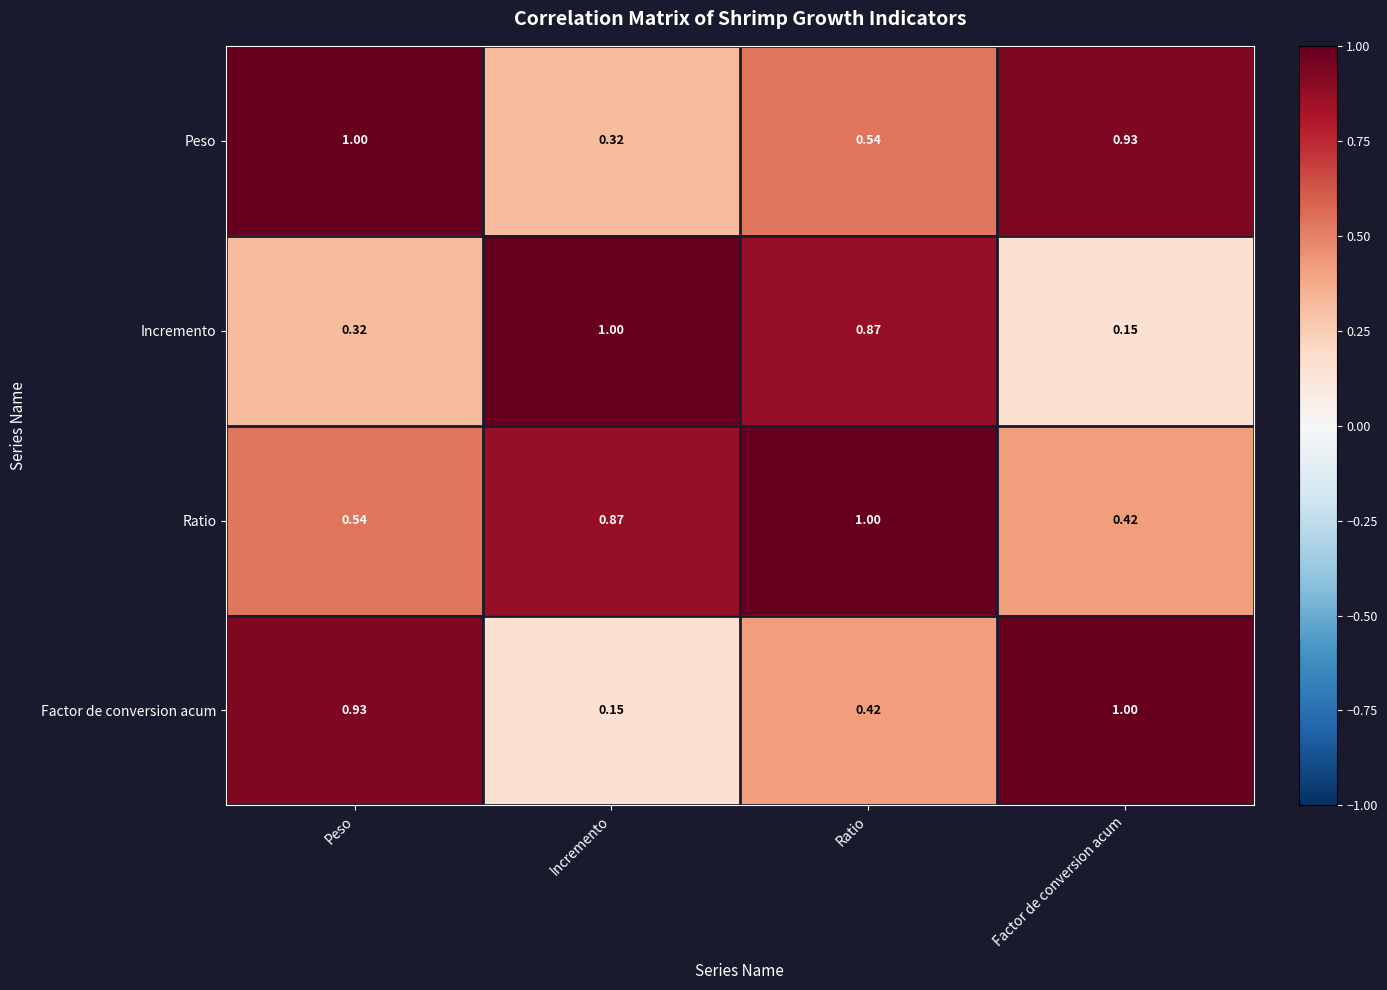

Which category has the highest value in the Factor de conversion acum series?

Factor de conversion acum